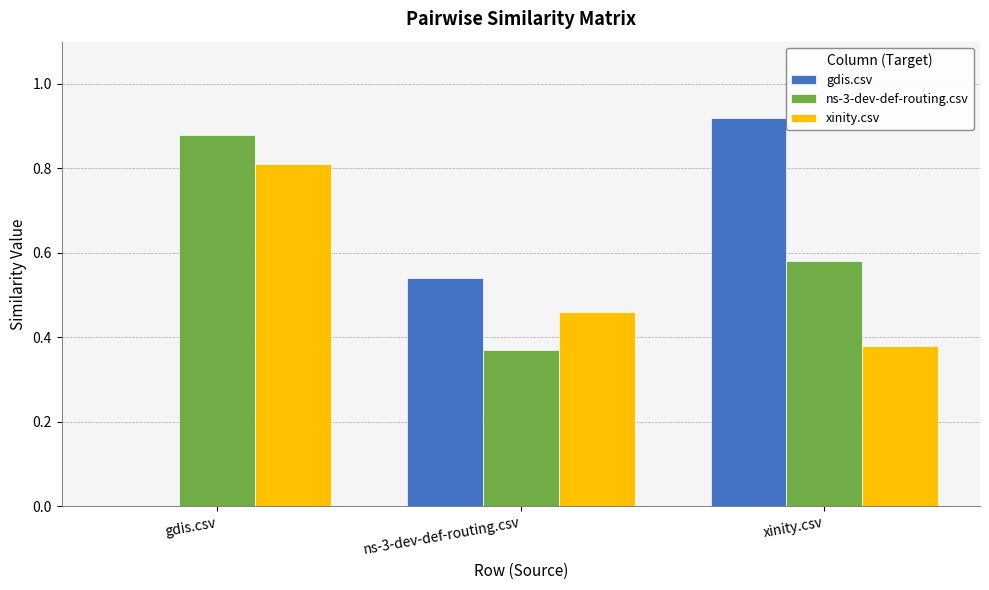

Between ns-3-dev-def-routing.csv and xinity.csv, which series saw the biggest shift?

gdis.csv